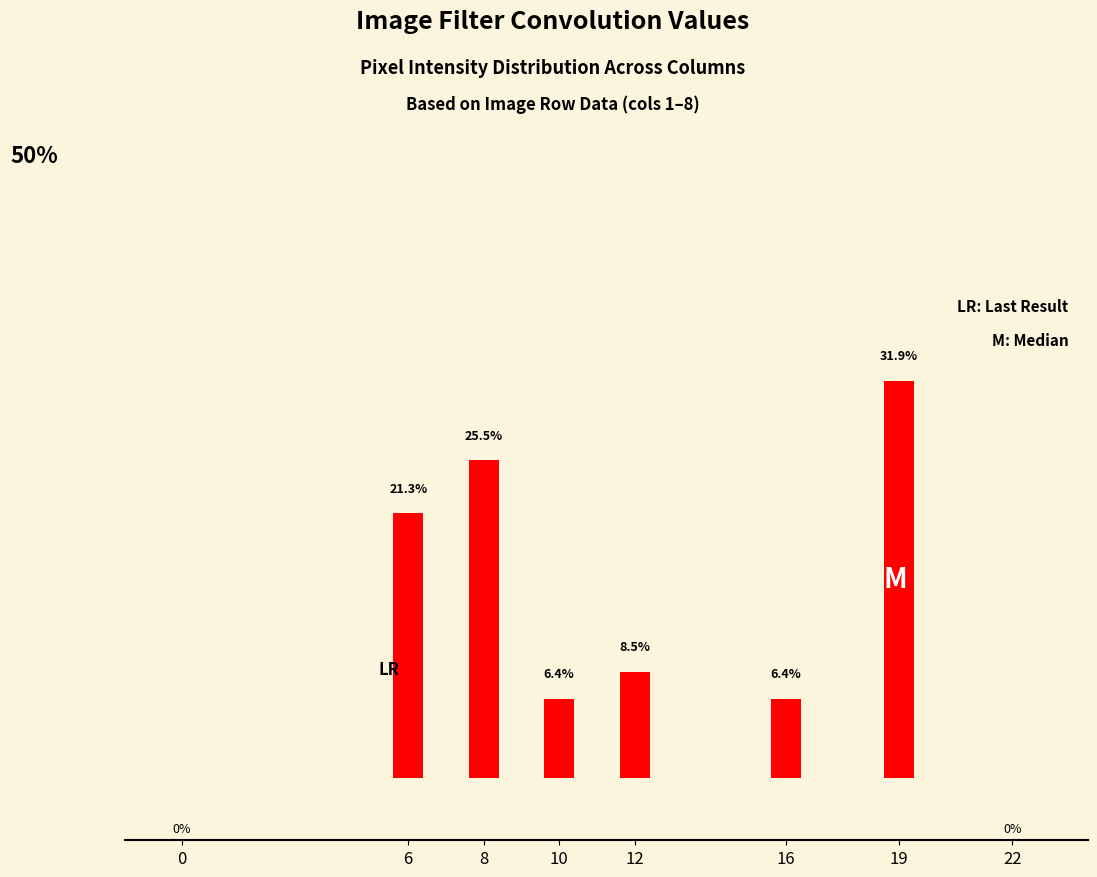

What is the ratio of the value at 6 to the value at 19?

0.7